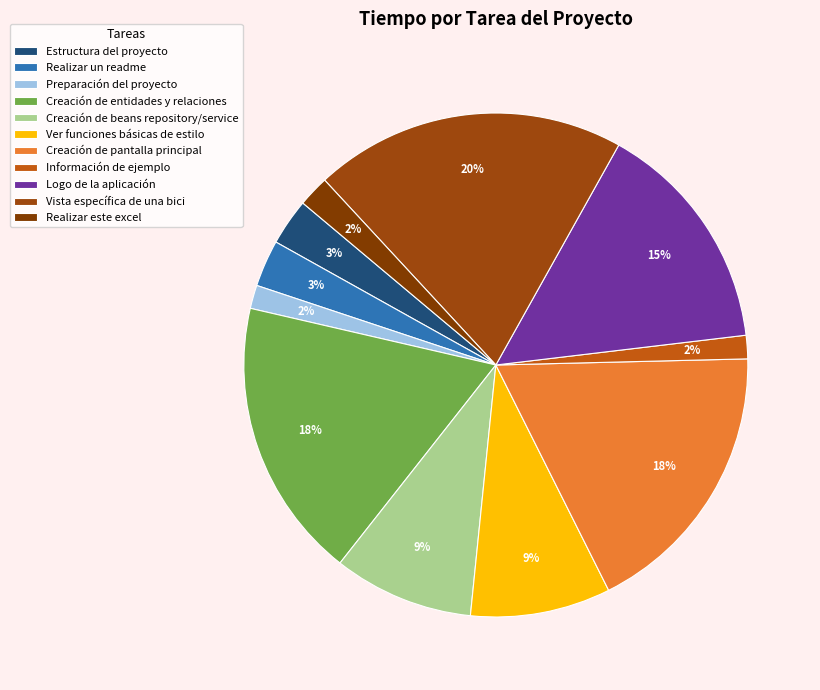

True or false: Preparación del proyecto accounts for 1% of the total.

False